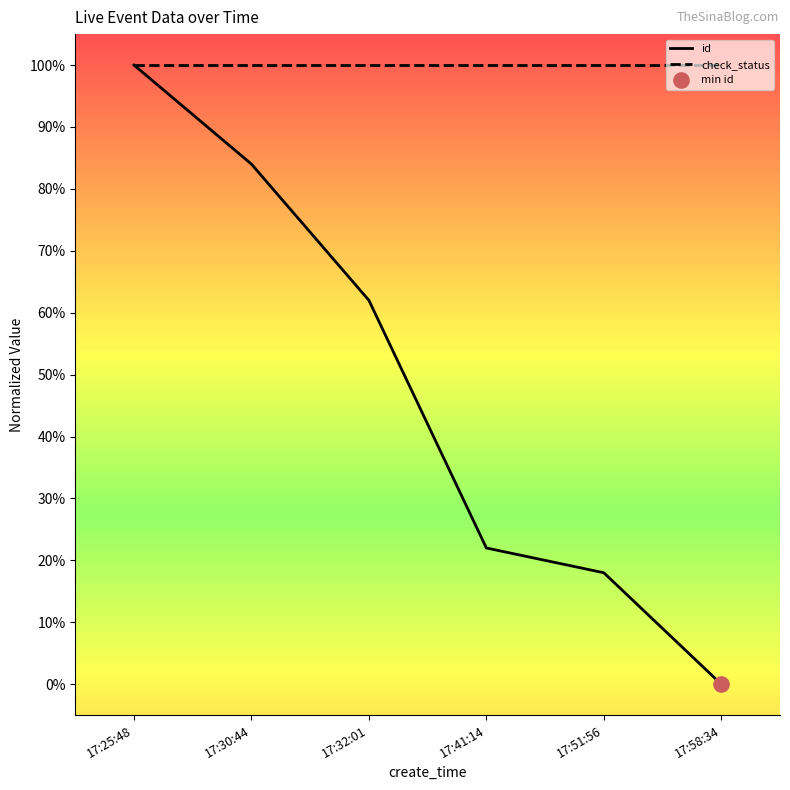

At which category is the sum across all series the highest?

17:25:48